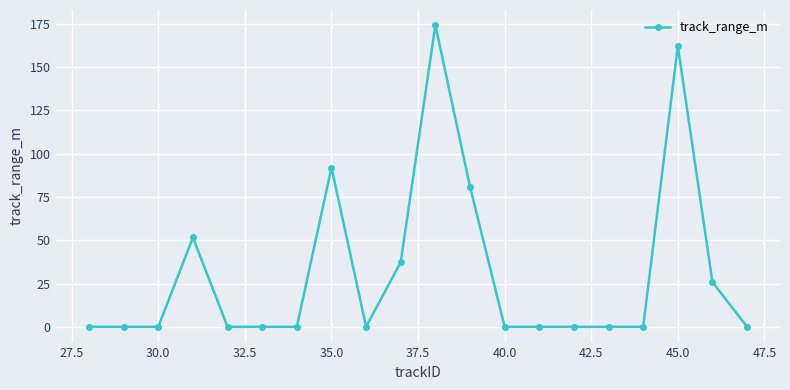

What is the greatest value displayed?

174.3